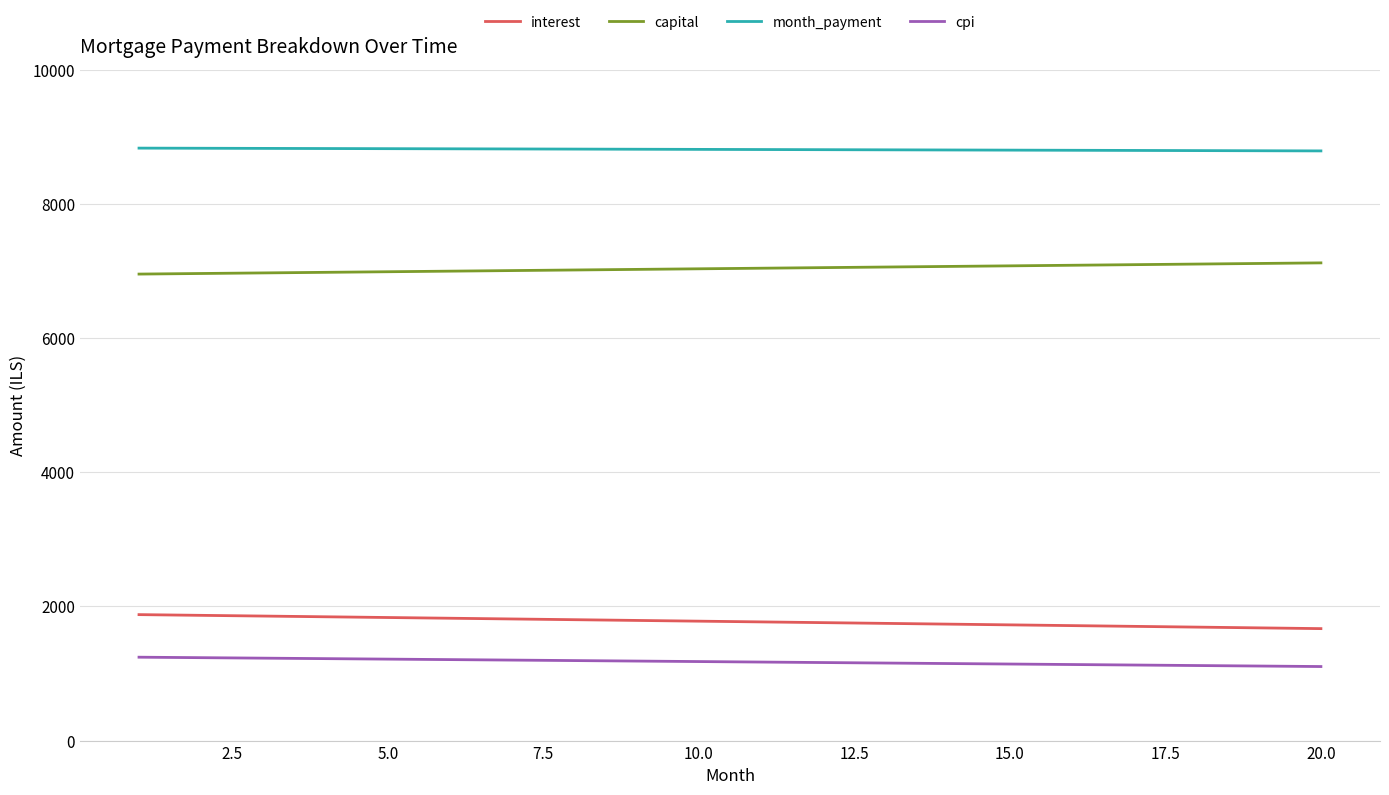

Which series has the largest total across all categories?

month_payment